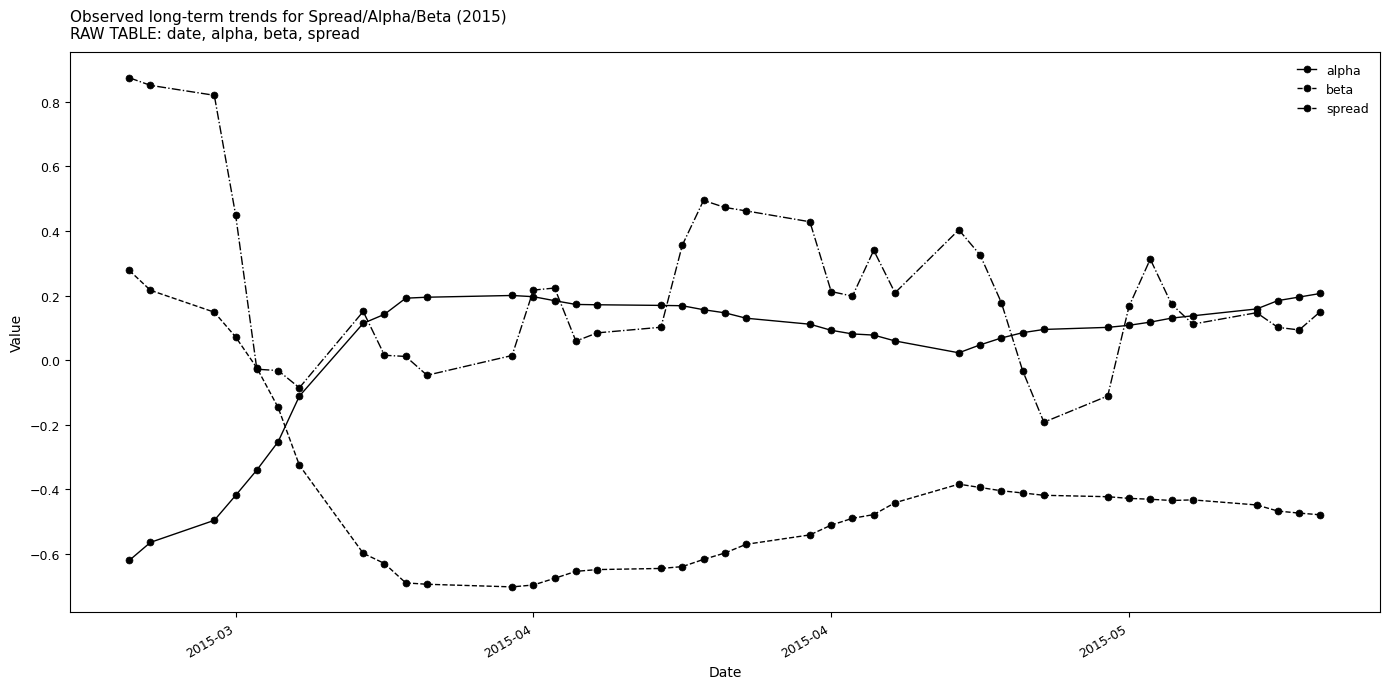

How many categories are shown in the chart?

40